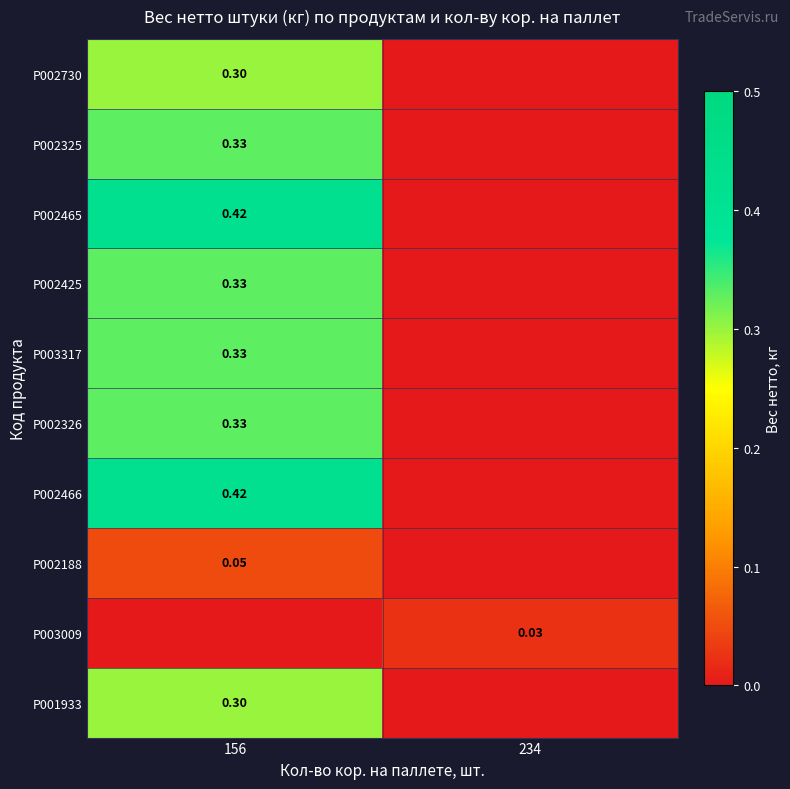

What is the sum of all P002325 values?

0.3